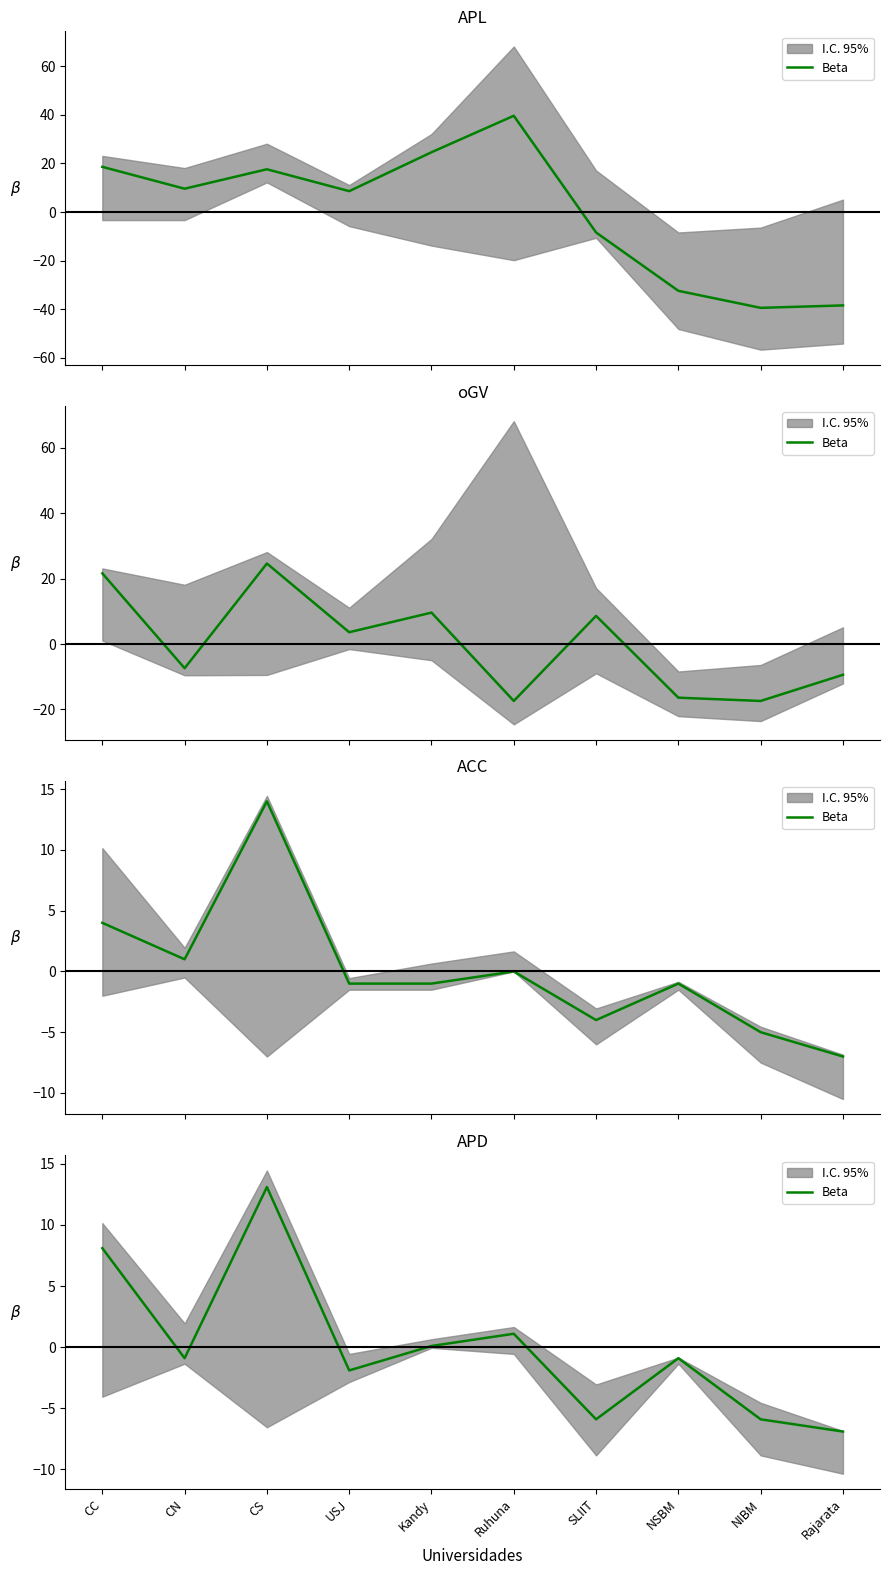

How many negative values are there?

6